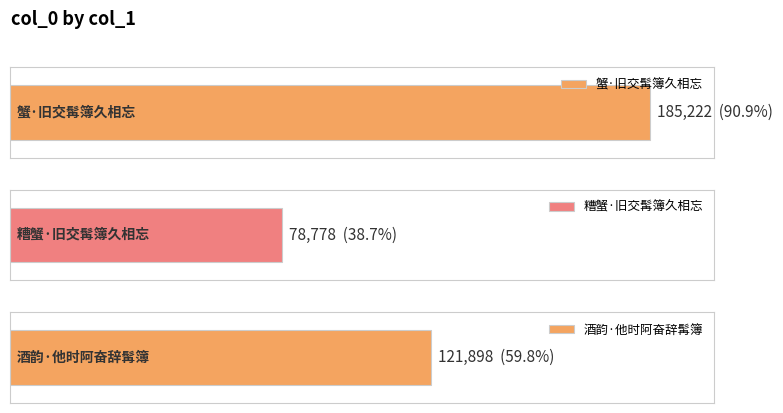

True or false: the data shows 185222 at 蟹·旧交髯簿久相忘.

True